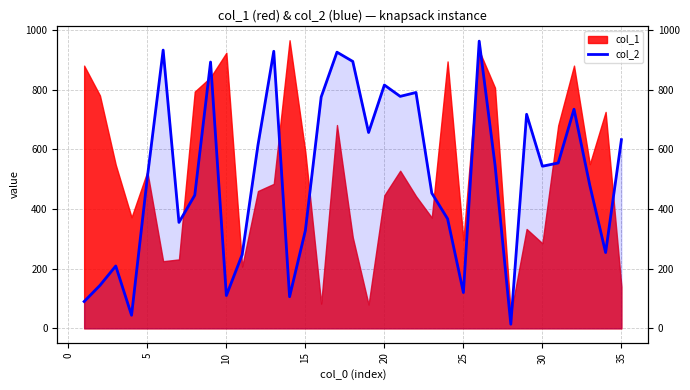

What is the average value?

513